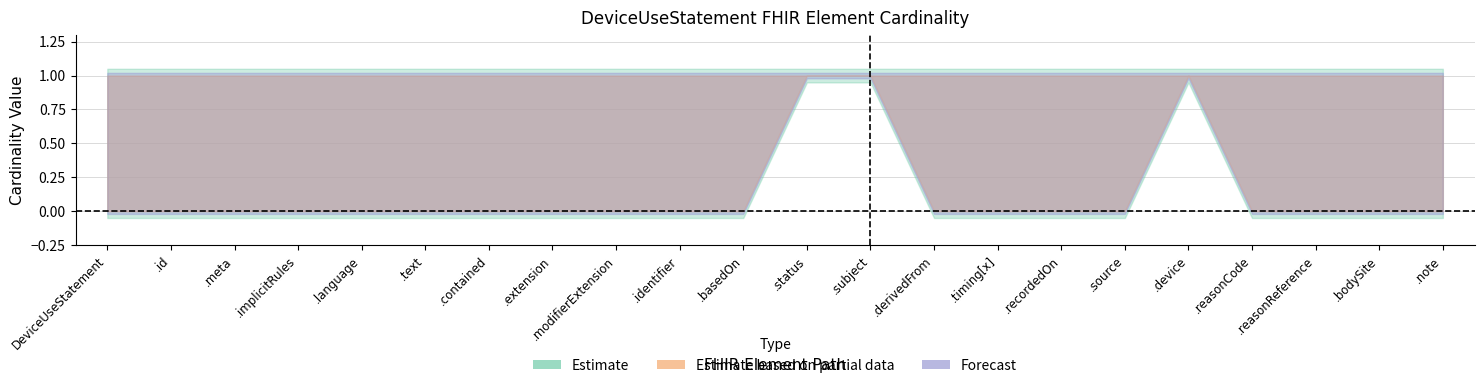

Count the Min values in the range 0 to 1.

22